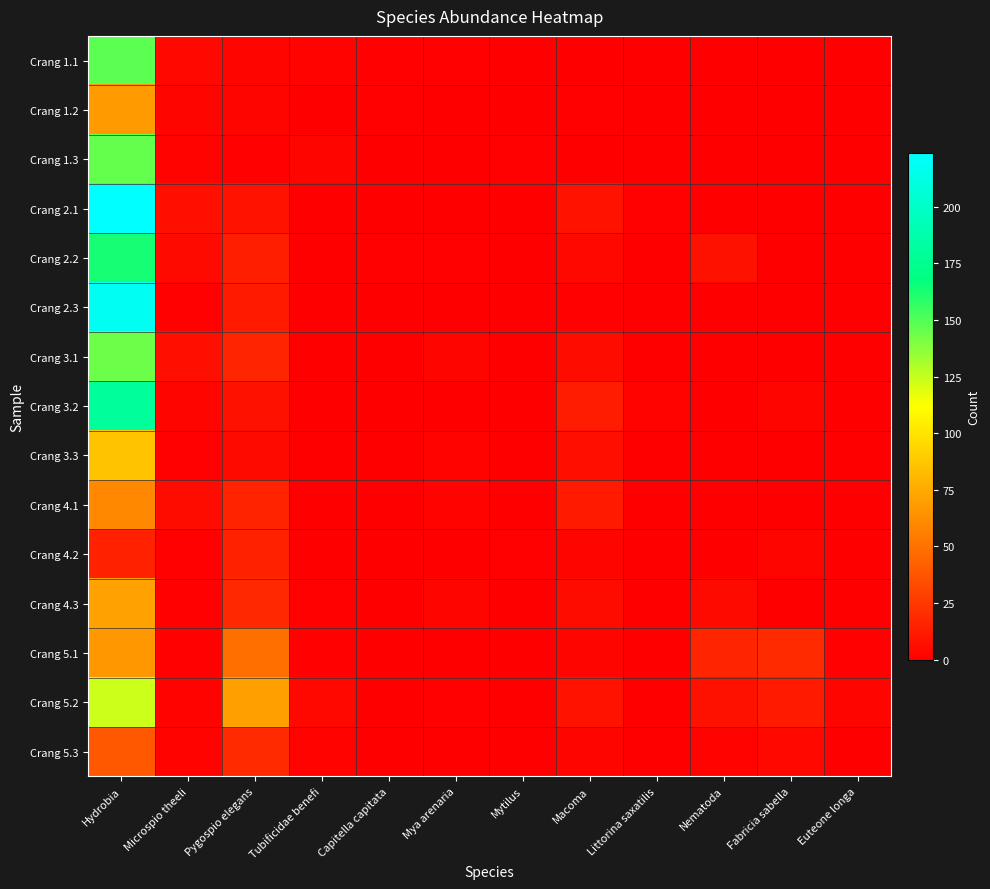

Reading left to right, extract all data points from this chart.

Crang 1.1: Hydrobia=148	Microspio theeli=4	Pygospio elegans=3	Tubificidae benefi=2	Capitella capitata=1	Mya arenaria=1	Mytilus=0	Macoma=0	Littorina saxatilis=0	Nematoda=0	Fabricia sabella=0	Euteone longa=0
Crang 1.2: Hydrobia=68	Microspio theeli=3	Pygospio elegans=3	Tubificidae benefi=0	Capitella capitata=1	Mya arenaria=0	Mytilus=0	Macoma=1	Littorina saxatilis=0	Nematoda=0	Fabricia sabella=0	Euteone longa=0
Crang 1.3: Hydrobia=146	Microspio theeli=2	Pygospio elegans=1	Tubificidae benefi=3	Capitella capitata=0	Mya arenaria=0	Mytilus=1	Macoma=0	Littorina saxatilis=0	Nematoda=0	Fabricia sabella=0	Euteone longa=0
Crang 2.1: Hydrobia=224	Microspio theeli=7	Pygospio elegans=9	Tubificidae benefi=0	Capitella capitata=0	Mya arenaria=0	Mytilus=0	Macoma=9	Littorina saxatilis=1	Nematoda=0	Fabricia sabella=0	Euteone longa=0
Crang 2.2: Hydrobia=163	Microspio theeli=5	Pygospio elegans=14	Tubificidae benefi=0	Capitella capitata=1	Mya arenaria=1	Mytilus=0	Macoma=4	Littorina saxatilis=0	Nematoda=8	Fabricia sabella=0	Euteone longa=0
Crang 2.3: Hydrobia=218	Microspio theeli=1	Pygospio elegans=12	Tubificidae benefi=0	Capitella capitata=0	Mya arenaria=0	Mytilus=0	Macoma=1	Littorina saxatilis=0	Nematoda=0	Fabricia sabella=0	Euteone longa=0
Crang 3.1: Hydrobia=144	Microspio theeli=7	Pygospio elegans=17	Tubificidae benefi=0	Capitella capitata=0	Mya arenaria=3	Mytilus=0	Macoma=6	Littorina saxatilis=0	Nematoda=0	Fabricia sabella=0	Euteone longa=0
Crang 3.2: Hydrobia=180	Microspio theeli=3	Pygospio elegans=8	Tubificidae benefi=0	Capitella capitata=0	Mya arenaria=0	Mytilus=0	Macoma=13	Littorina saxatilis=2	Nematoda=0	Fabricia sabella=3	Euteone longa=0
Crang 3.3: Hydrobia=86	Microspio theeli=1	Pygospio elegans=5	Tubificidae benefi=0	Capitella capitata=0	Mya arenaria=2	Mytilus=0	Macoma=7	Littorina saxatilis=0	Nematoda=0	Fabricia sabella=0	Euteone longa=0
Crang 4.1: Hydrobia=60	Microspio theeli=6	Pygospio elegans=16	Tubificidae benefi=0	Capitella capitata=0	Mya arenaria=2	Mytilus=0	Macoma=12	Littorina saxatilis=0	Nematoda=0	Fabricia sabella=0	Euteone longa=0
Crang 4.2: Hydrobia=15	Microspio theeli=1	Pygospio elegans=15	Tubificidae benefi=0	Capitella capitata=0	Mya arenaria=0	Mytilus=1	Macoma=3	Littorina saxatilis=0	Nematoda=0	Fabricia sabella=3	Euteone longa=0
Crang 4.3: Hydrobia=71	Microspio theeli=1	Pygospio elegans=18	Tubificidae benefi=1	Capitella capitata=0	Mya arenaria=3	Mytilus=0	Macoma=6	Littorina saxatilis=0	Nematoda=5	Fabricia sabella=0	Euteone longa=0
Crang 5.1: Hydrobia=67	Microspio theeli=1	Pygospio elegans=49	Tubificidae benefi=1	Capitella capitata=0	Mya arenaria=0	Mytilus=0	Macoma=3	Littorina saxatilis=0	Nematoda=17	Fabricia sabella=19	Euteone longa=1
Crang 5.2: Hydrobia=123	Microspio theeli=2	Pygospio elegans=70	Tubificidae benefi=4	Capitella capitata=0	Mya arenaria=1	Mytilus=0	Macoma=9	Littorina saxatilis=0	Nematoda=8	Fabricia sabella=12	Euteone longa=3
Crang 5.3: Hydrobia=39	Microspio theeli=2	Pygospio elegans=19	Tubificidae benefi=2	Capitella capitata=0	Mya arenaria=0	Mytilus=0	Macoma=3	Littorina saxatilis=0	Nematoda=2	Fabricia sabella=4	Euteone longa=0